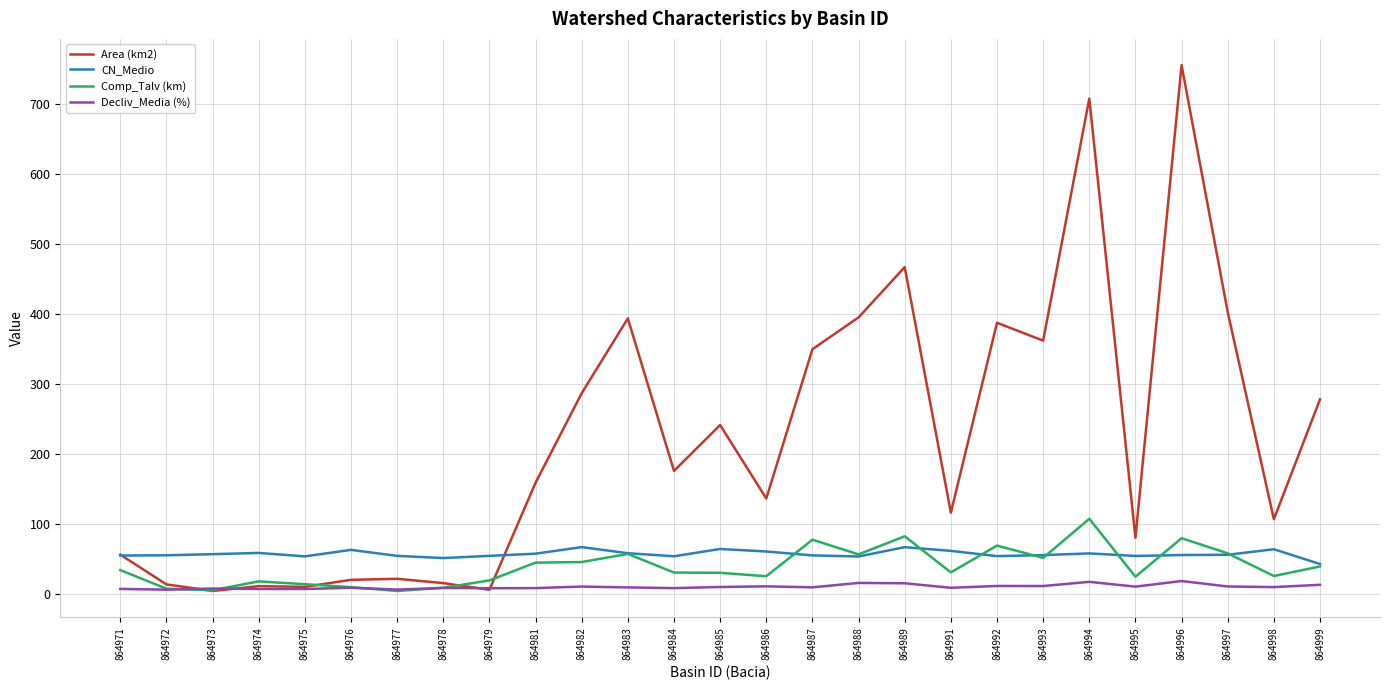

What is the total value across all series at 864982?

412.1